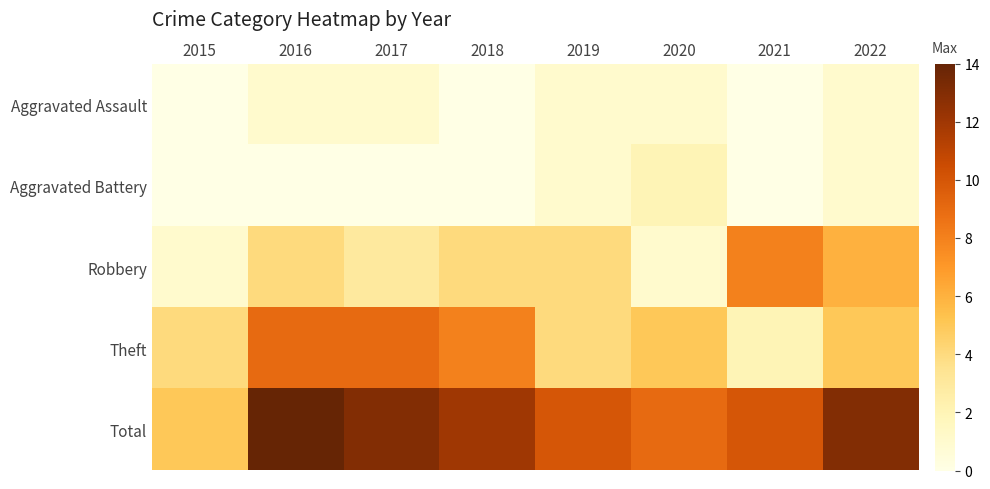

Rank the series at 2021 from lowest to highest value.

Aggravated Assault, Aggravated Battery, Theft, Robbery, Total